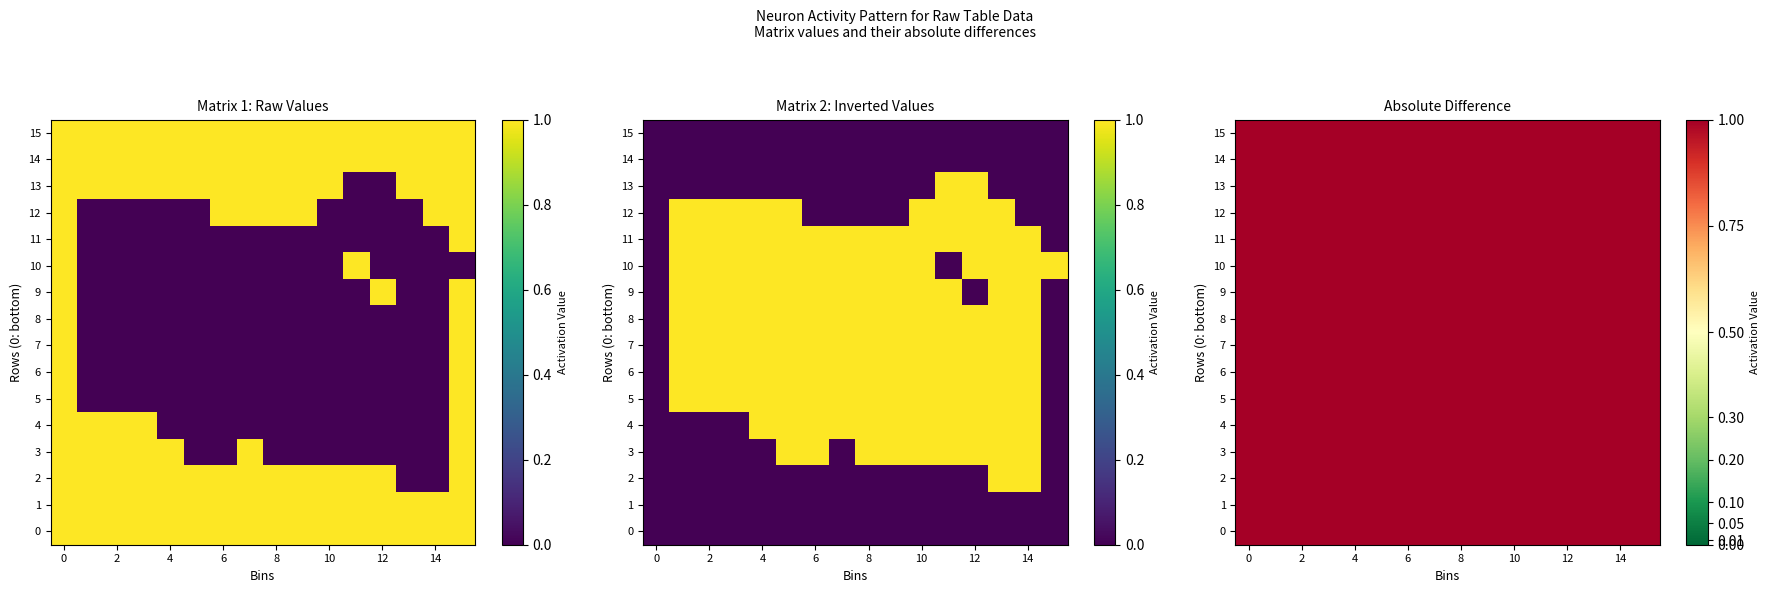

Is it true that 10 equals 0 at 7?

True